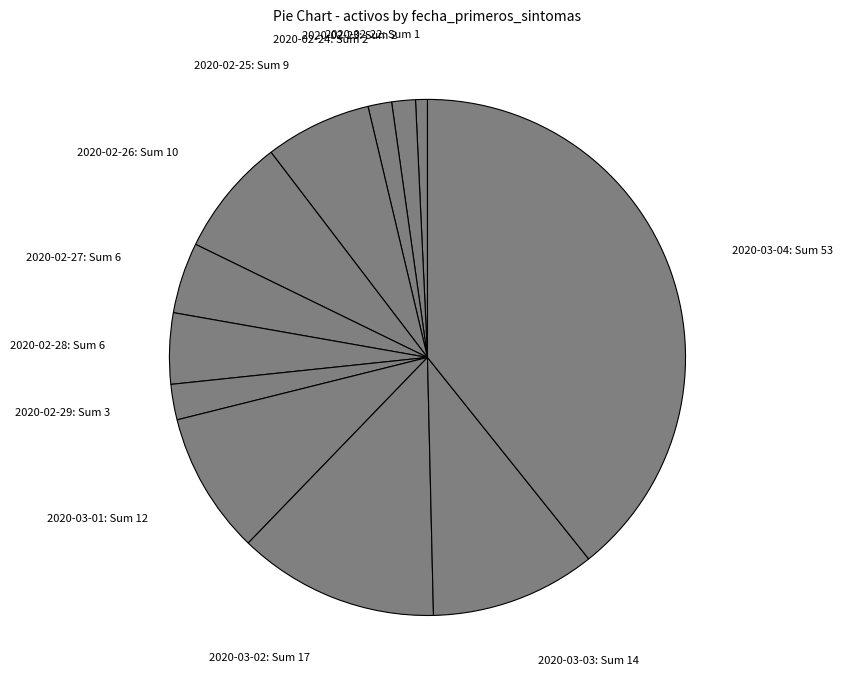

True or false: 2020-02-27 accounts for 11% of the total.

False